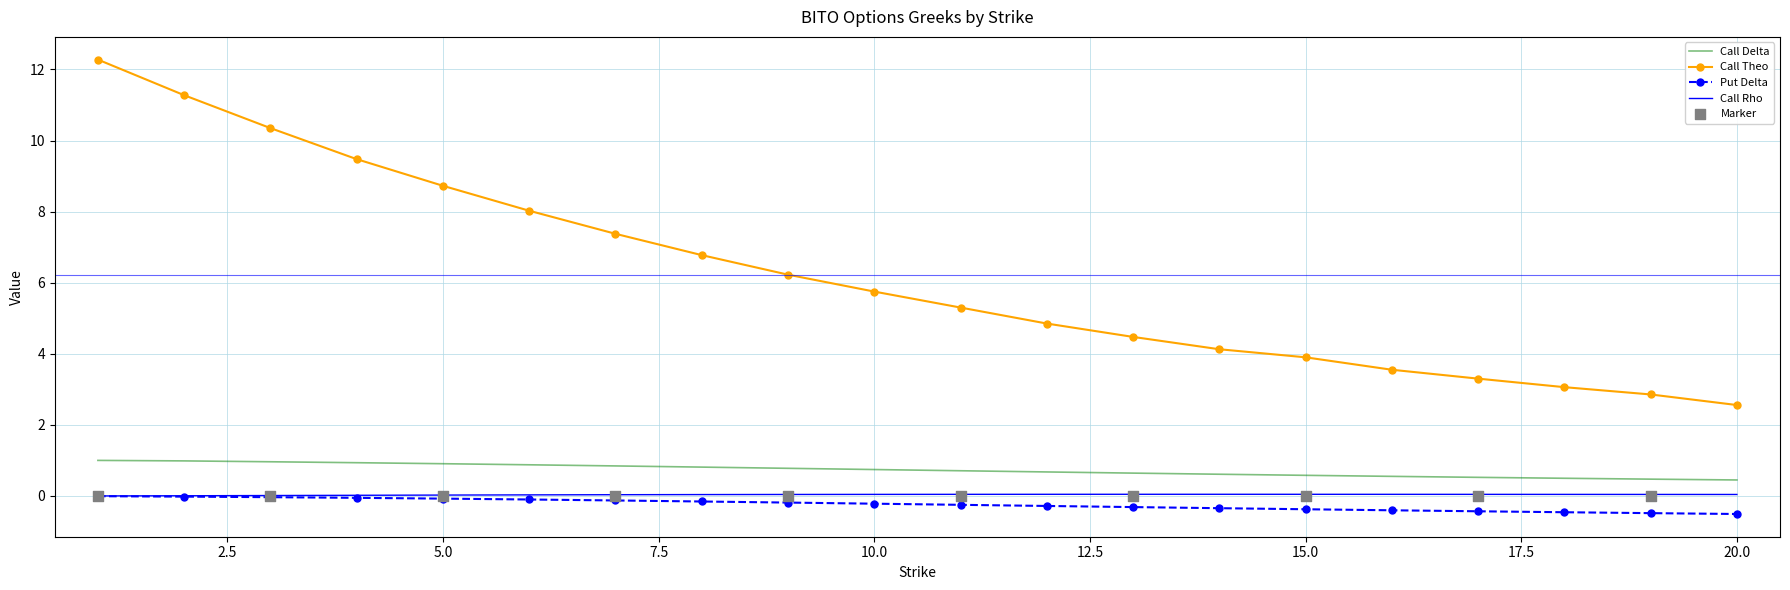

Which series contains the lowest Y value?

delta_put